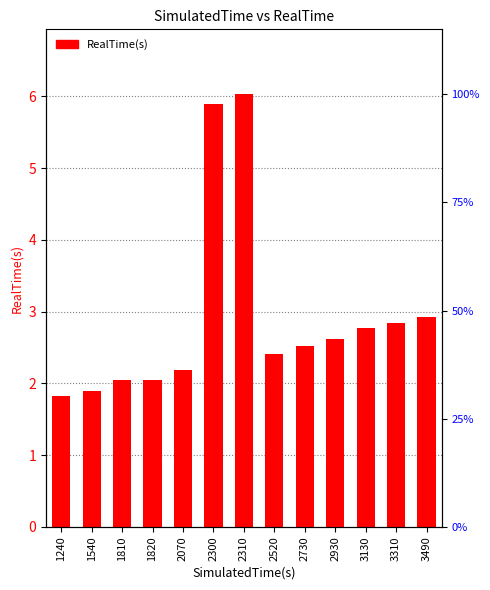

Reading left to right, list all the values displayed in this chart.

1240=1.8	1540=1.9	1810=2.0	1820=2.1	2070=2.2	2300=5.9	2310=6.0	2520=2.4	2730=2.5	2930=2.6	3130=2.8	3310=2.8	3490=2.9